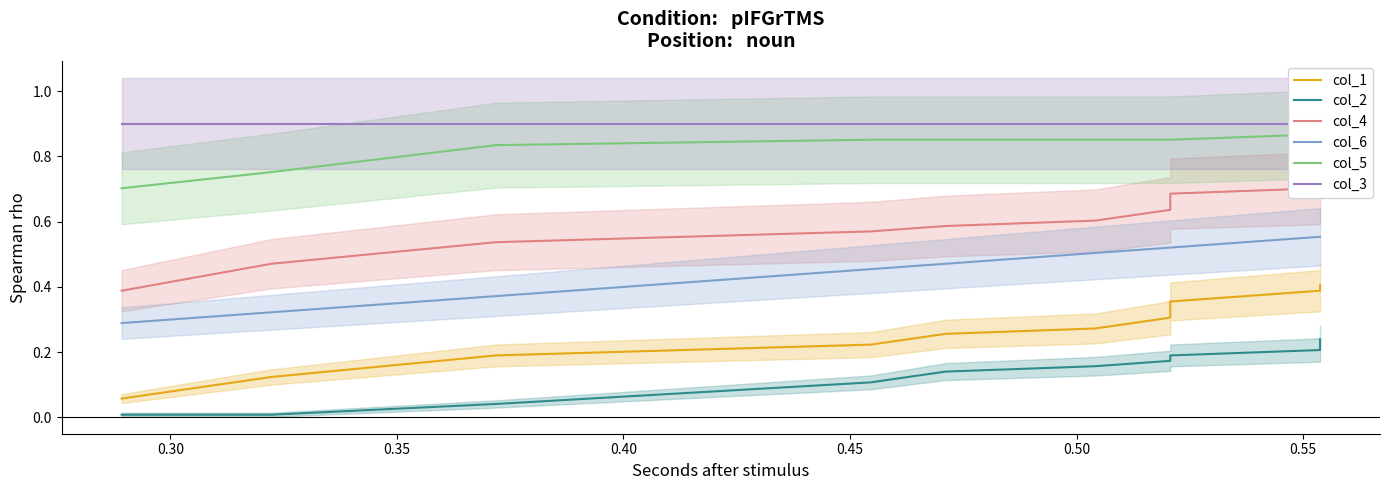

What is the maximum value for col_6?

0.6